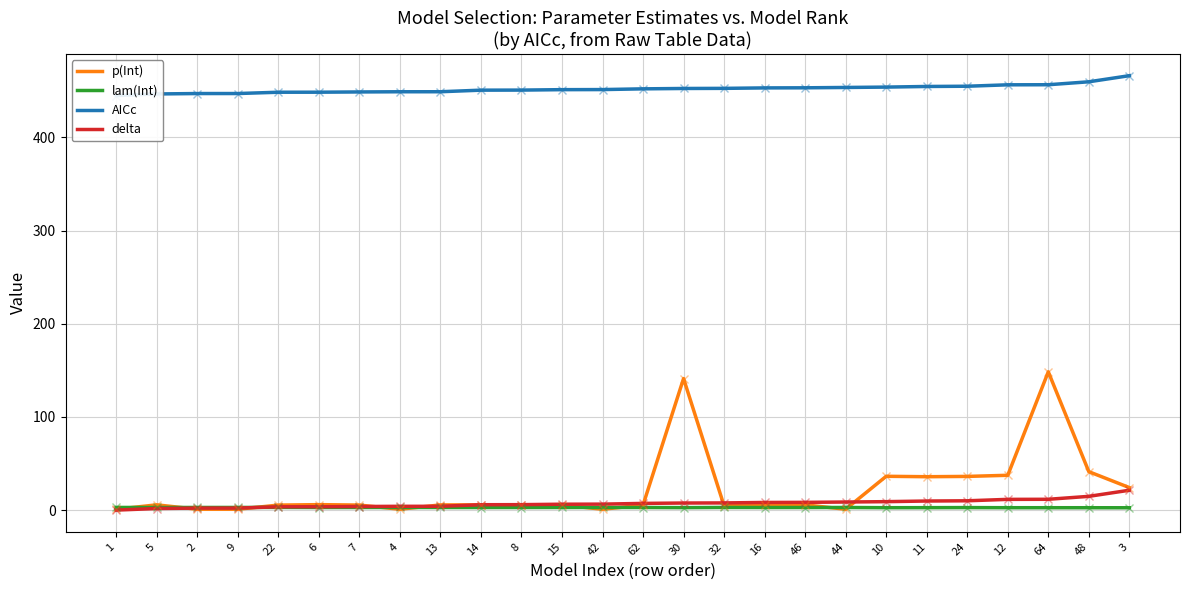

What is the label of the 14th point from the left?

62